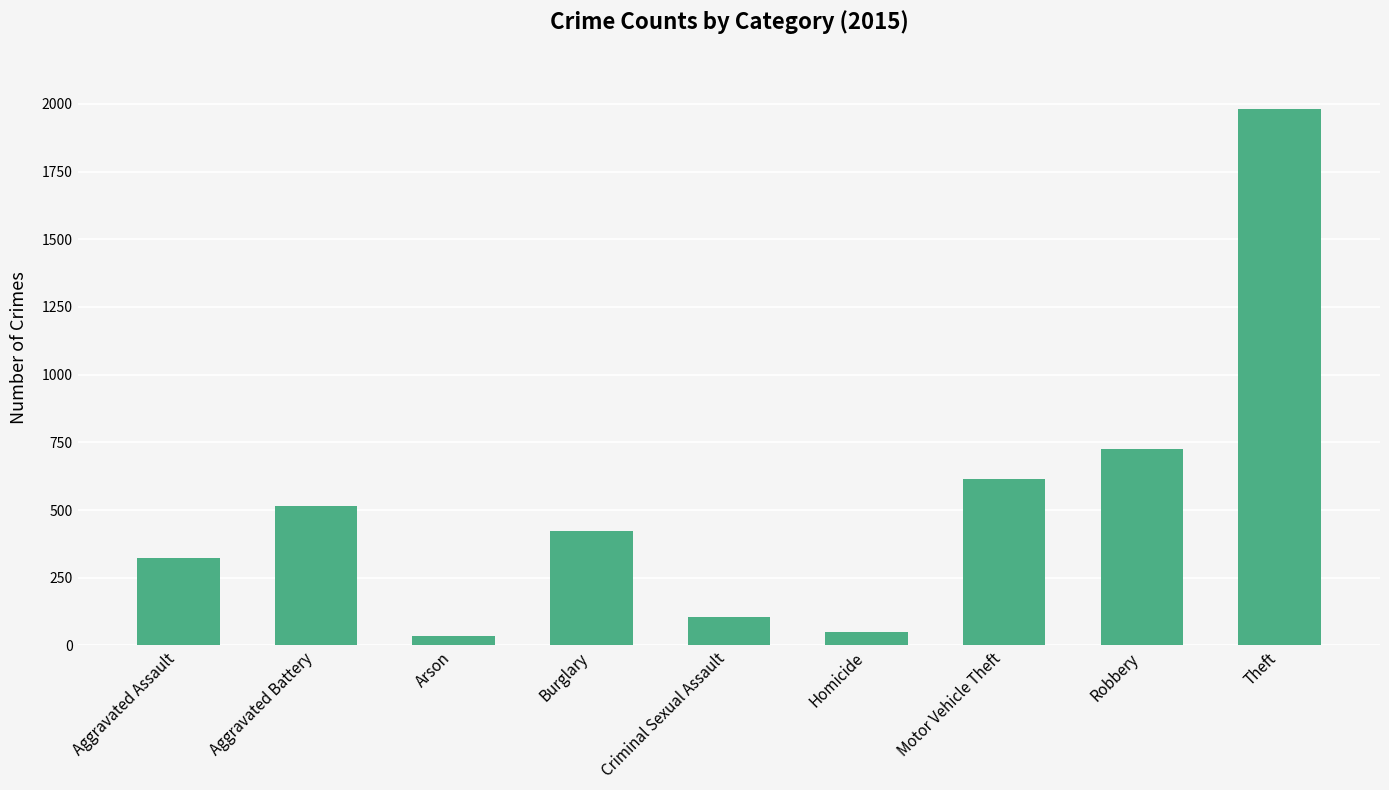

What is the label of the 4th bar from the right?

Homicide